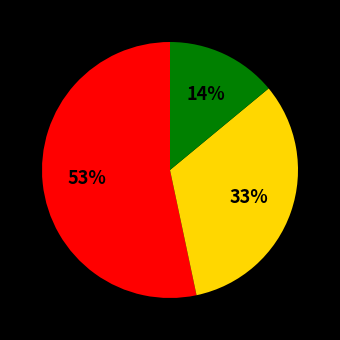

To the nearest percent, what is the average slice percentage?

33%